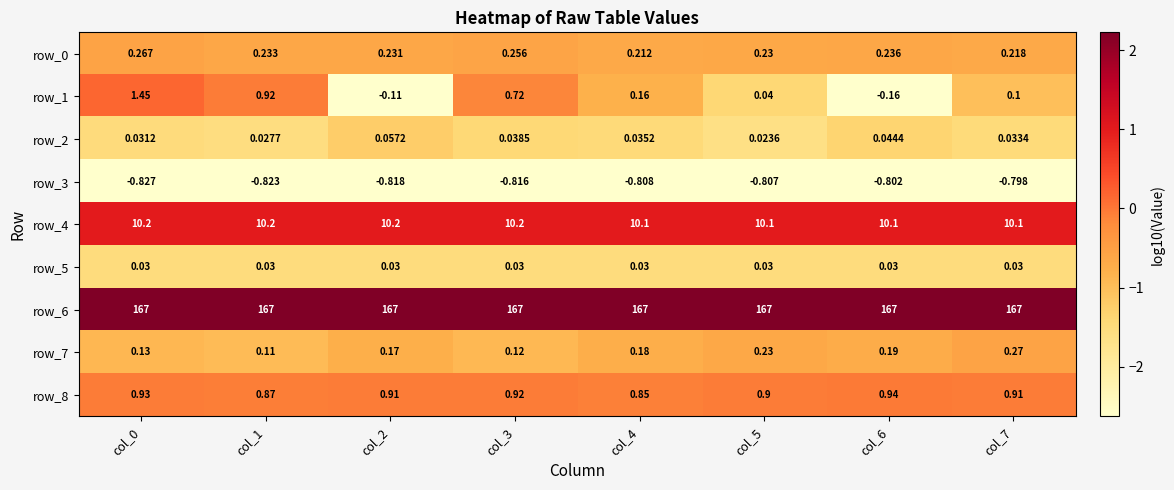

Which series has the largest range (max minus min)?

row_1